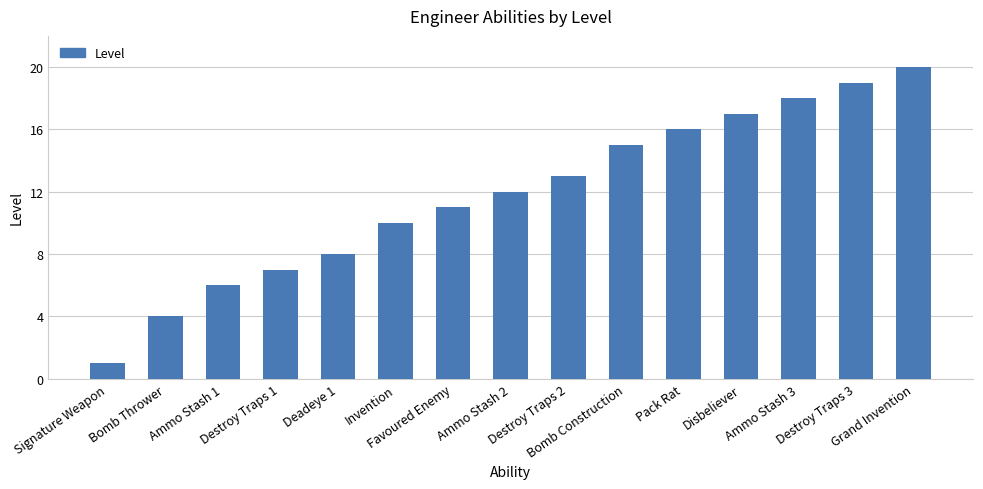

How many values are below 12?

7